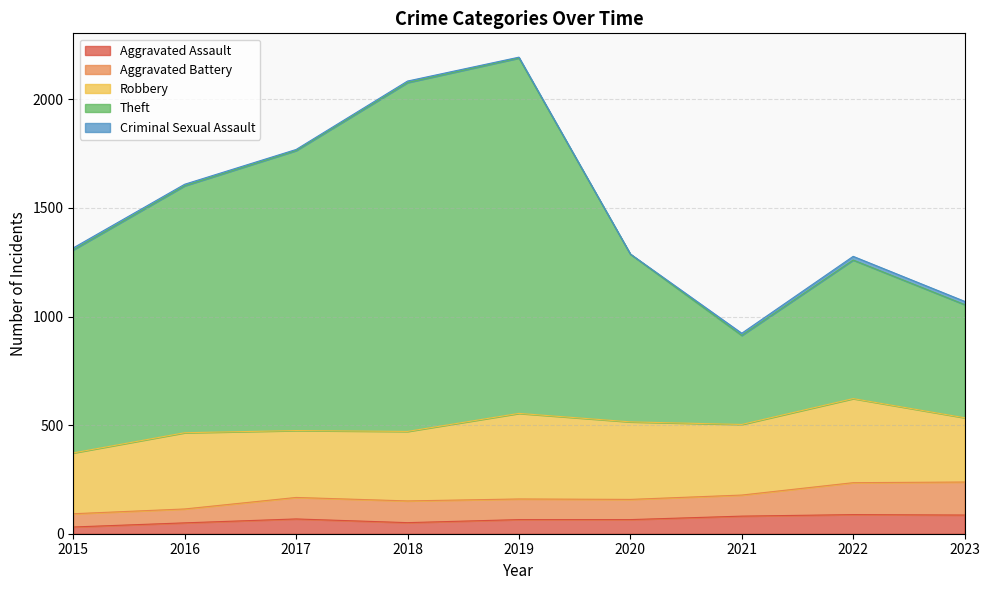

The value of Robbery at 2015 is 429. True or false?

False